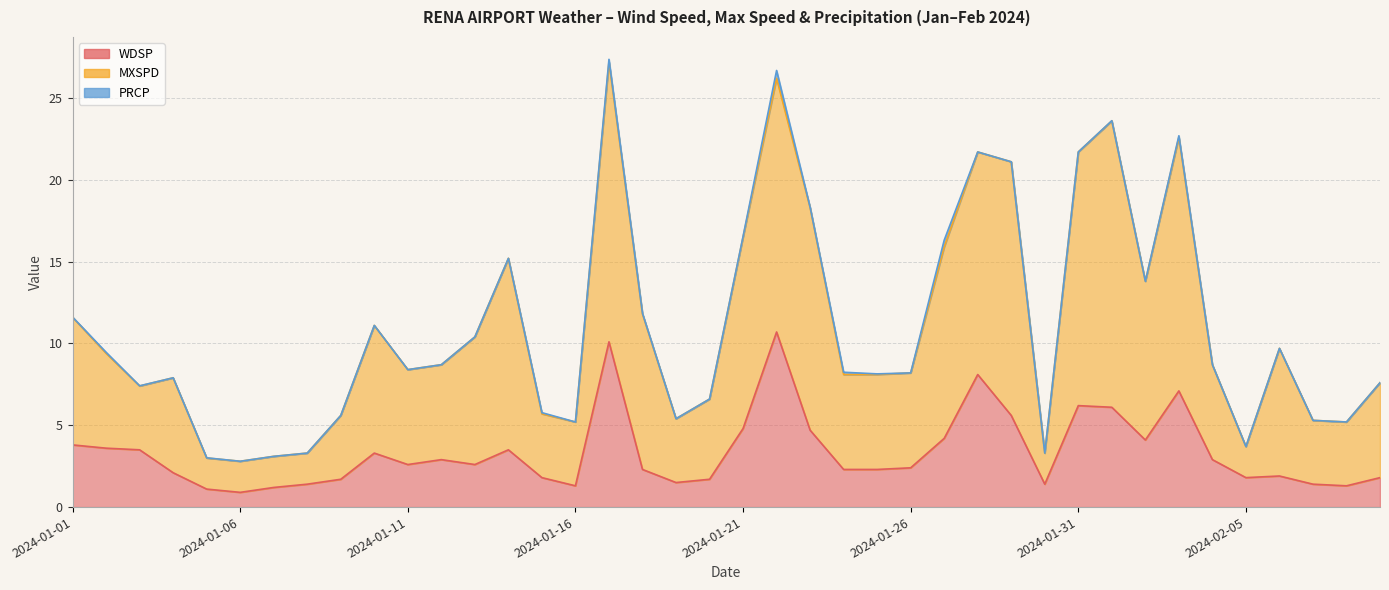

How many values in the MXSPD series exceed 8?

24